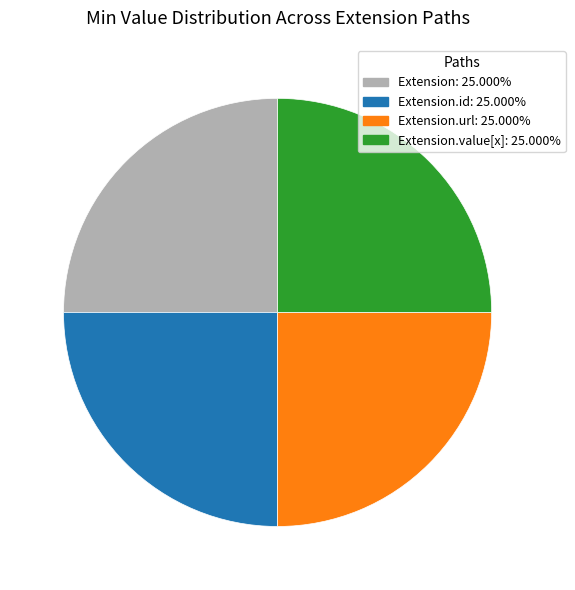

Is there any slice that represents more than half of the pie?

No